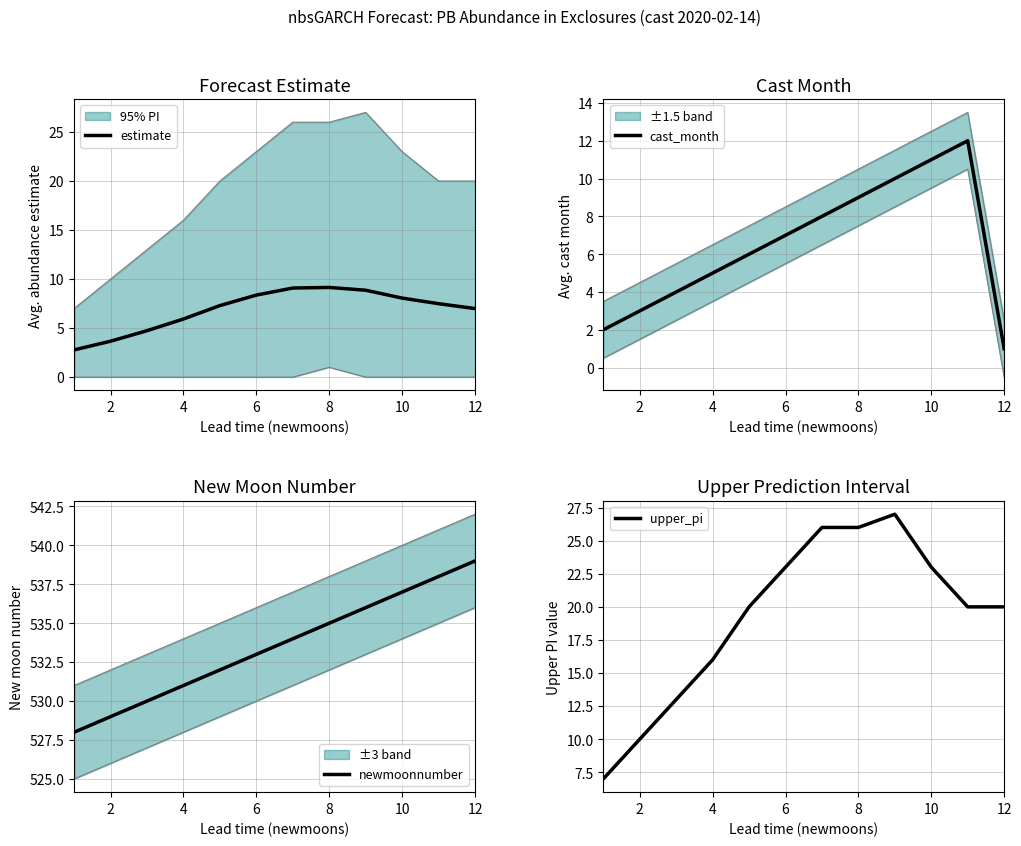

True or false: estimate has a value of 3.7 at 2.

True